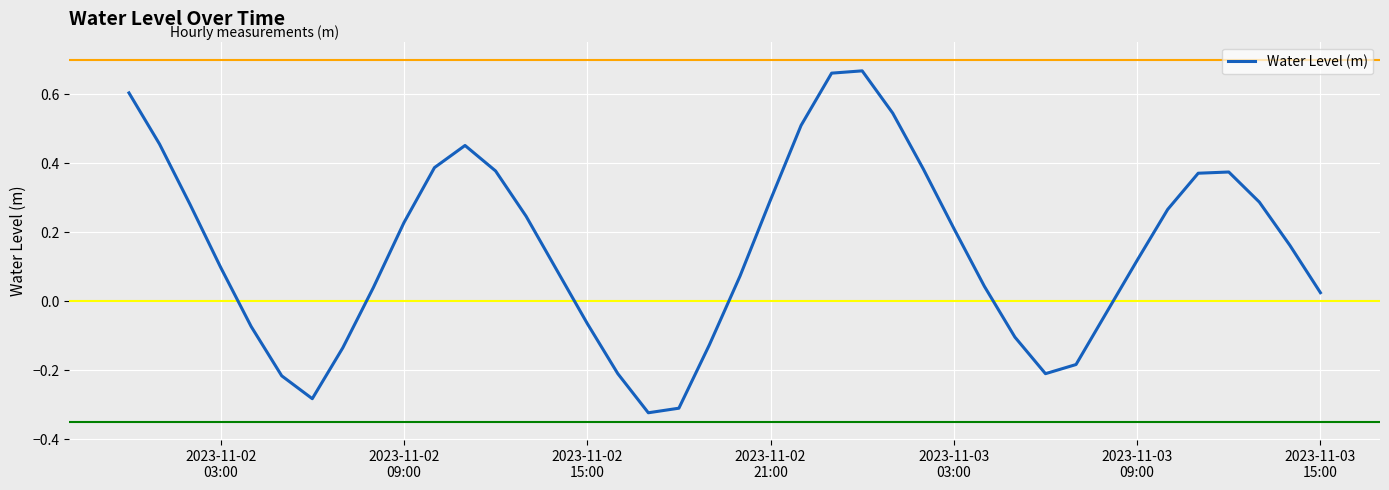

What is the difference between the maximum and minimum values?

1.0